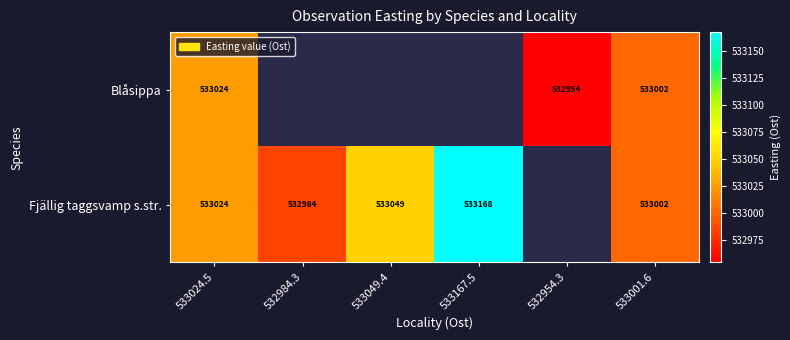

How many data points in Fjällig taggsvamp s.str. are above 533167?

1